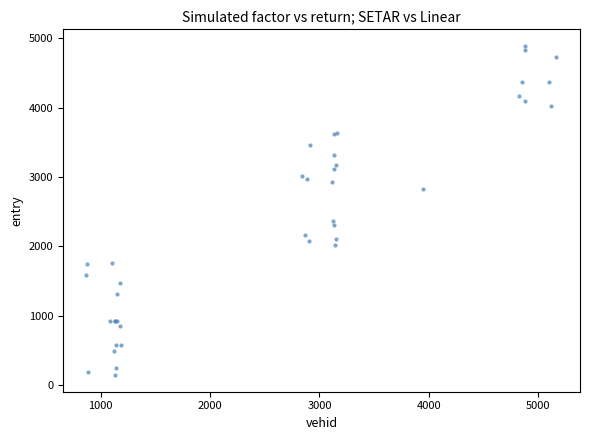

What Y value in the scatter plot is closest to 2516?

2369.5